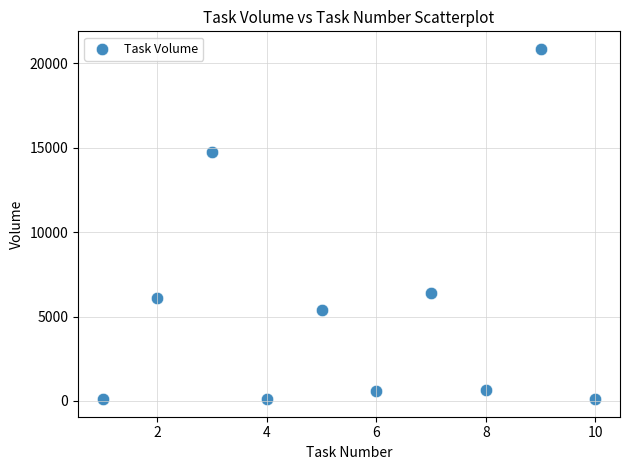

What is the average X value?

6